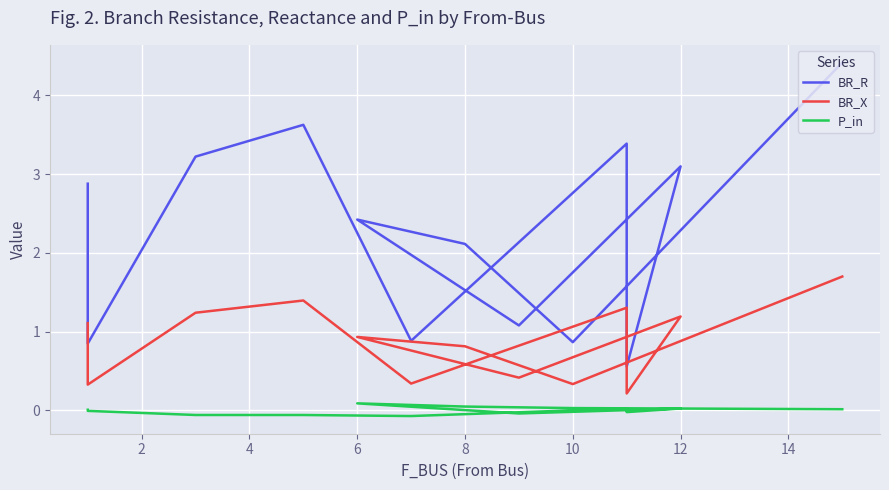

In BR_R, how many points are higher than both neighbors (excluding endpoints)?

4